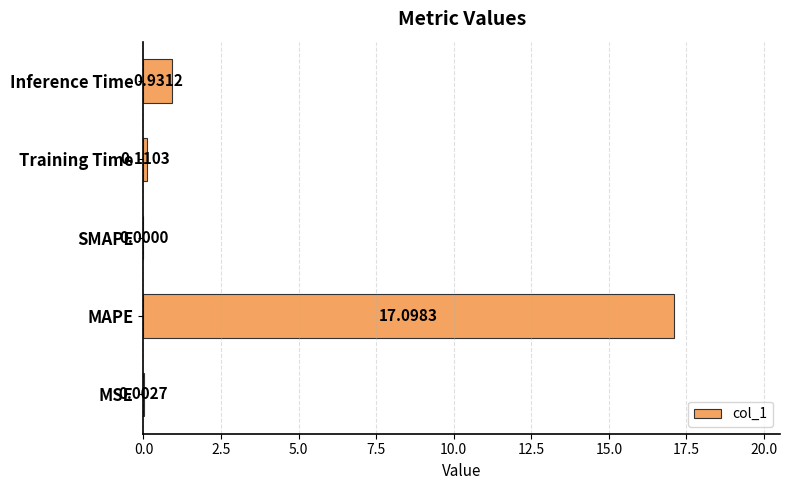

What is the maximum value shown in the chart?

17.1